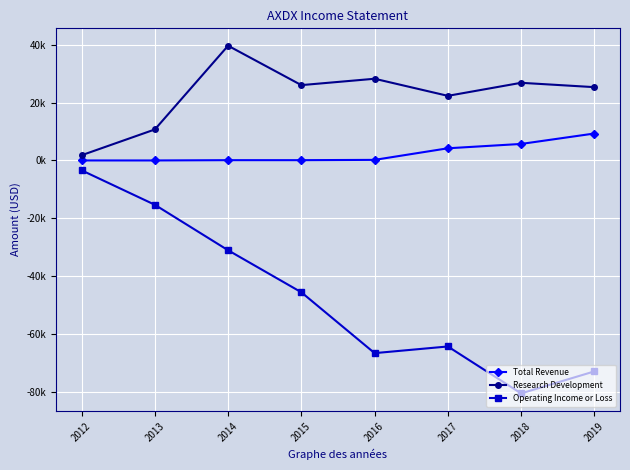

What are all the series names shown in the legend?

Total Revenue, Research Development, Operating Income or Loss